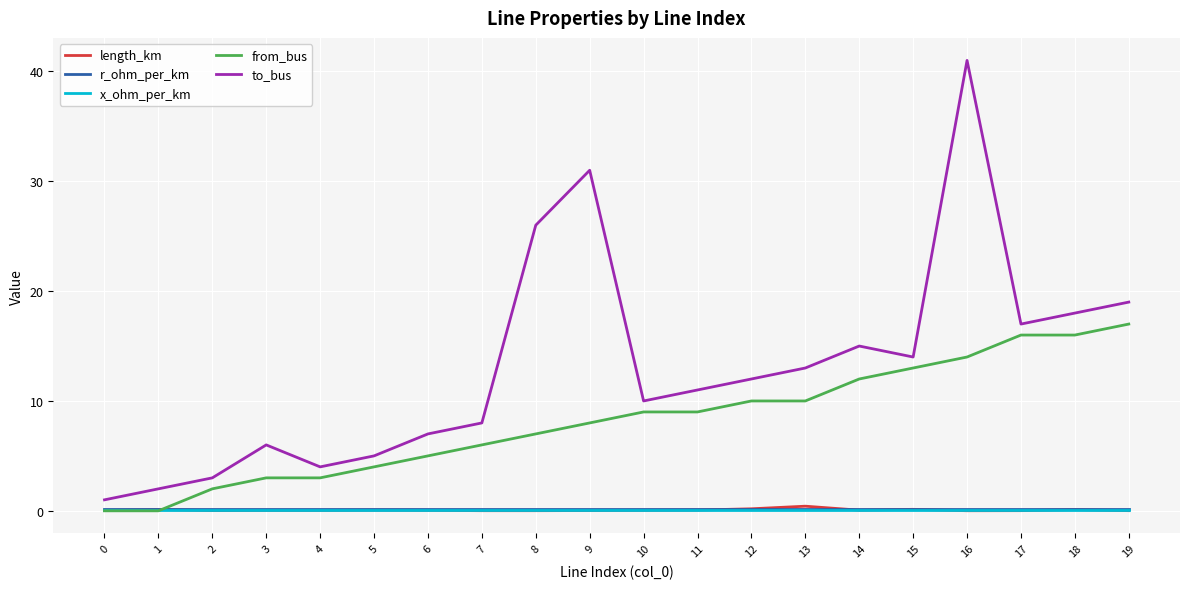

Between which two adjacent categories do x_ohm_per_km and from_bus first intersect?

1 and 2